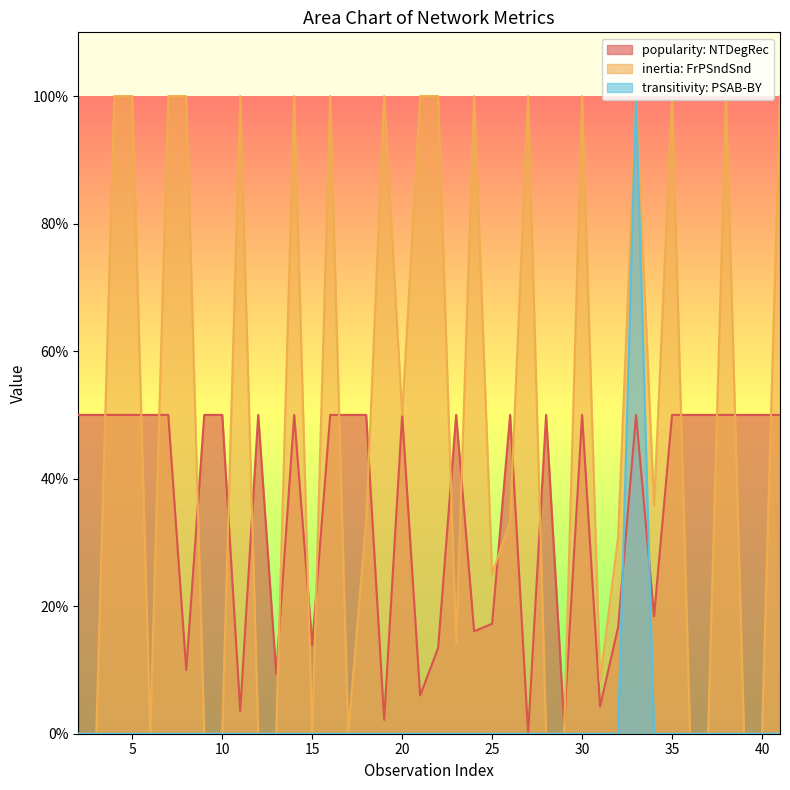

Is the value of inertia: FrPSndSnd at 24 greater than the value of popularity: NTDegRec at 35?

Yes